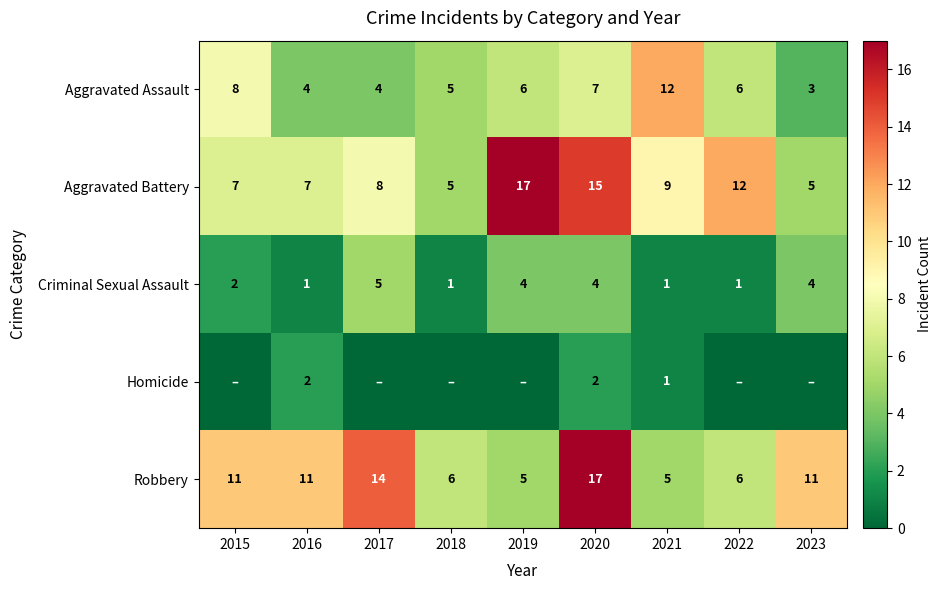

What is the total value across all series at 2016?

25